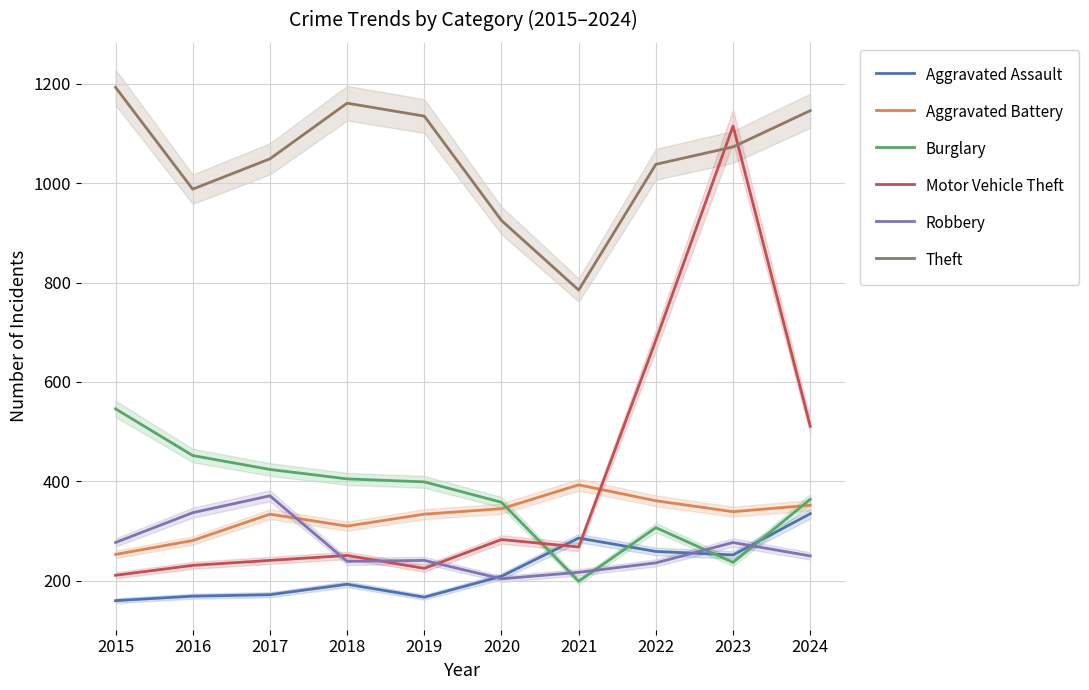

How many data points in Aggravated Assault are above 209?

4